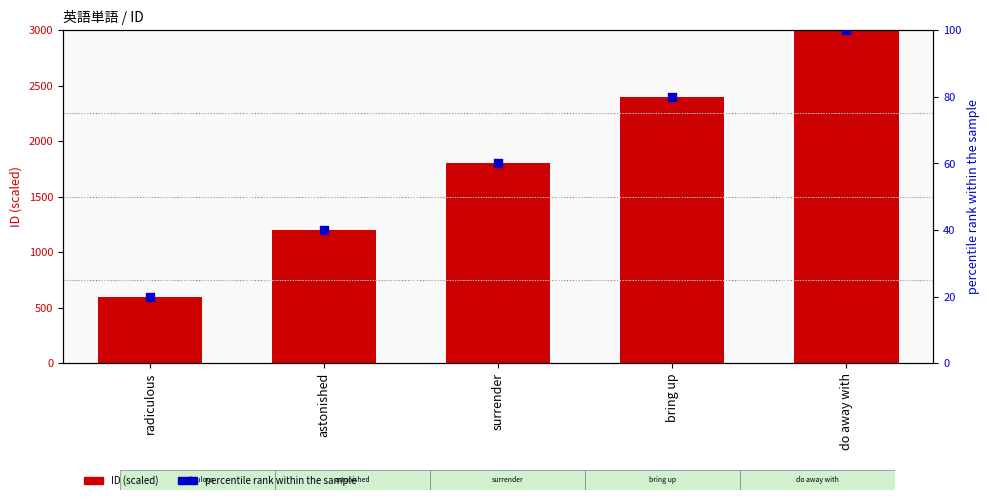

What is the total value across all series at do away with?

3100